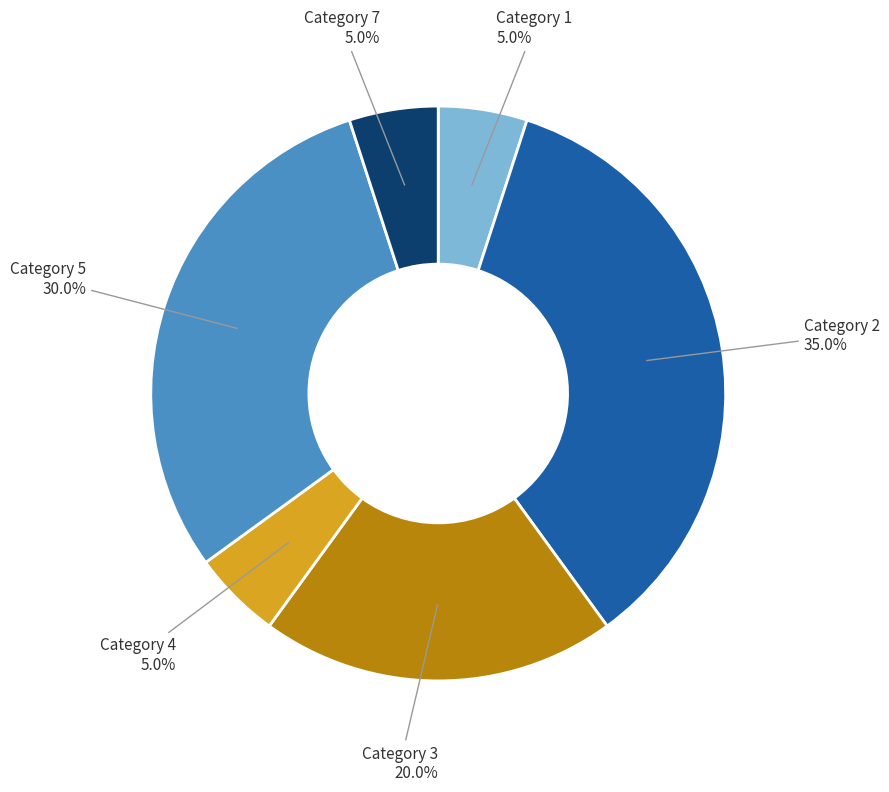

Which category has the biggest portion of the pie?

Category 2